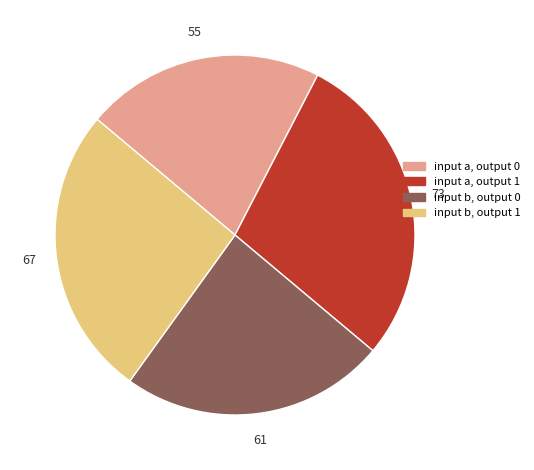

Does input b, output 1 represent more than half of the total?

No